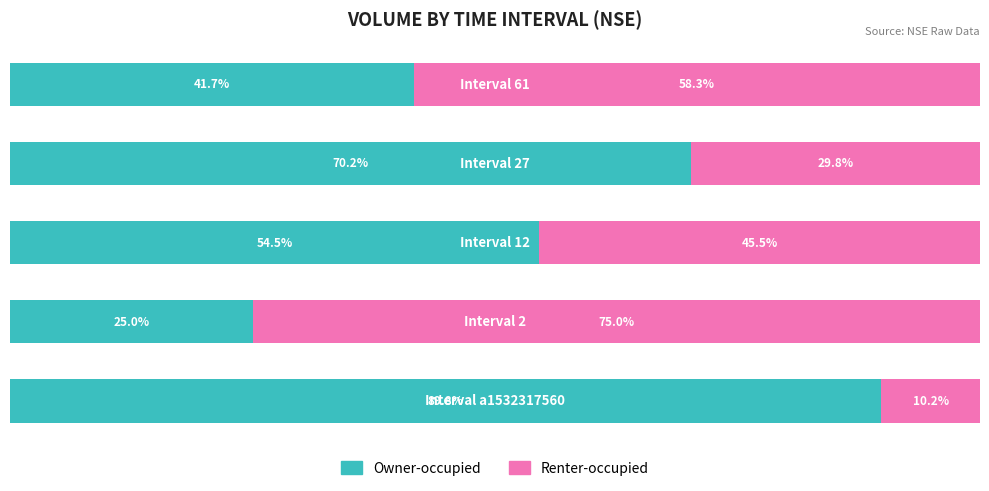

What are all the series names shown in the legend?

Owner-occupied, Renter-occupied